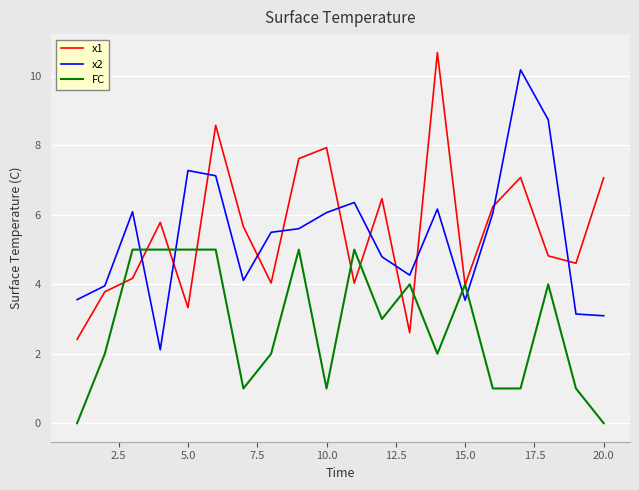

True or false: x2 and x1 cross at least once.

True